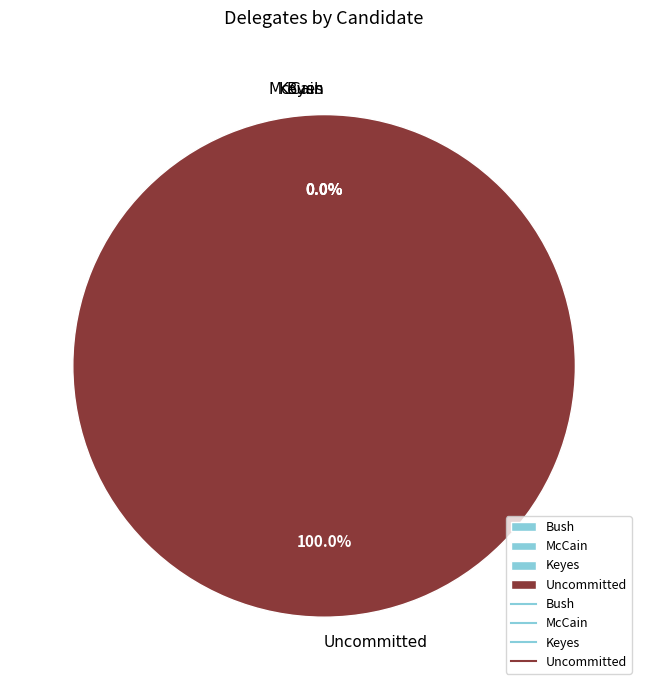

Which category has the biggest portion of the pie?

Uncommitted